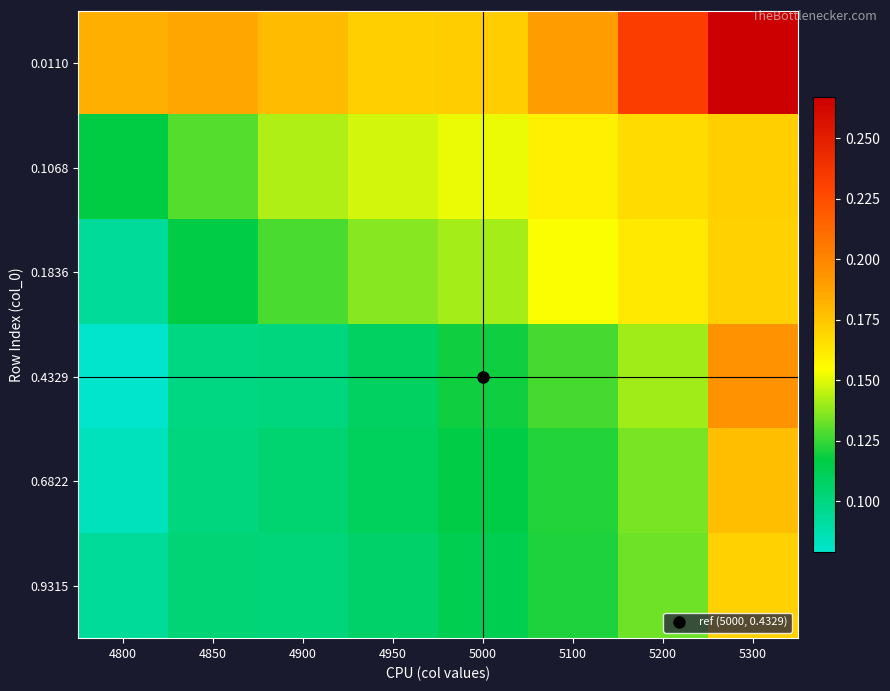

At which category is the sum across all series the highest?

5300